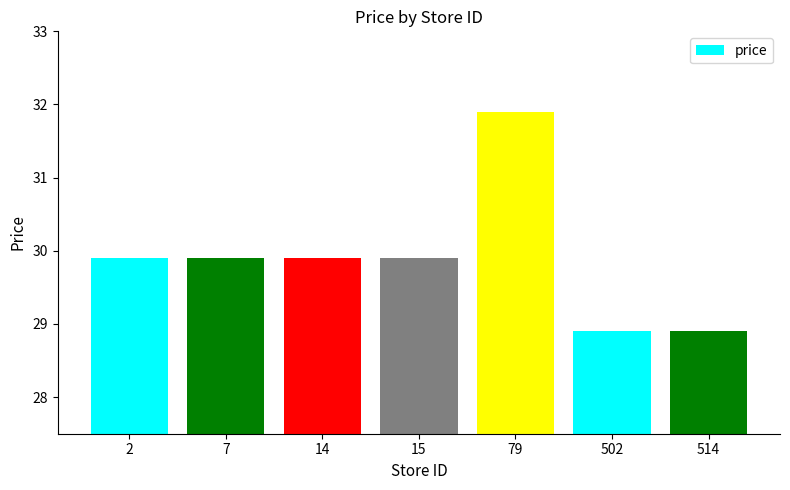

What is the ratio of the value at 15 to the value at 514?

1.0